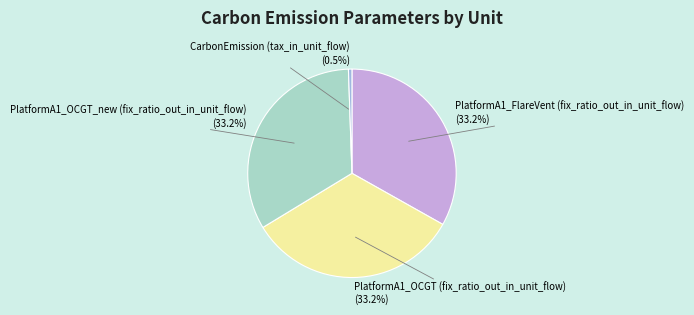

How many segments does this pie chart have?

4